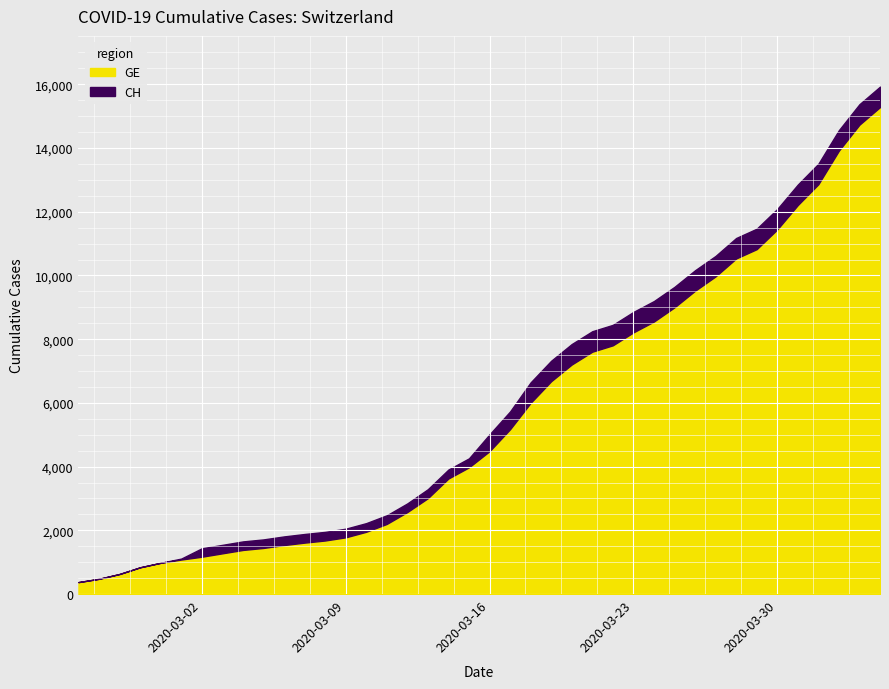

What is the label of the 20th point from the left?

2020-03-15